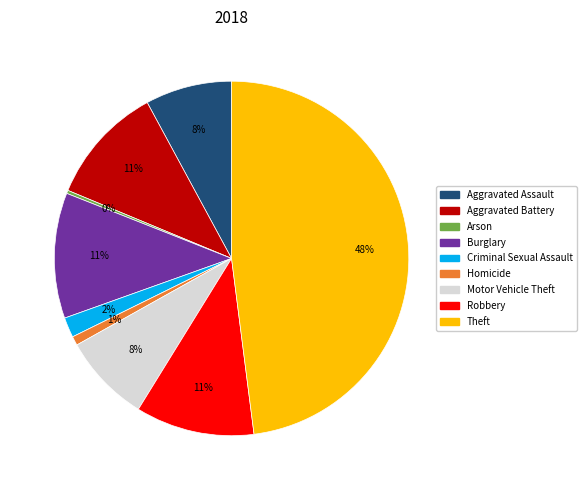

Is there any slice that represents more than half of the pie?

No